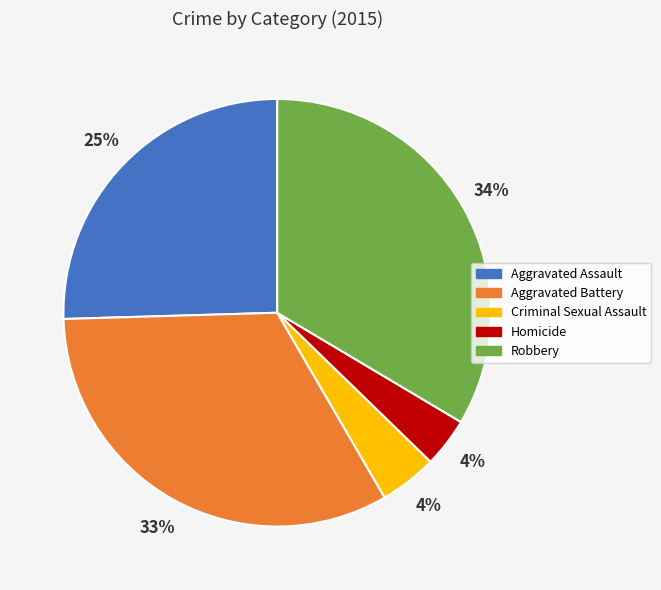

Between Homicide and Aggravated Assault, which is larger?

Aggravated Assault